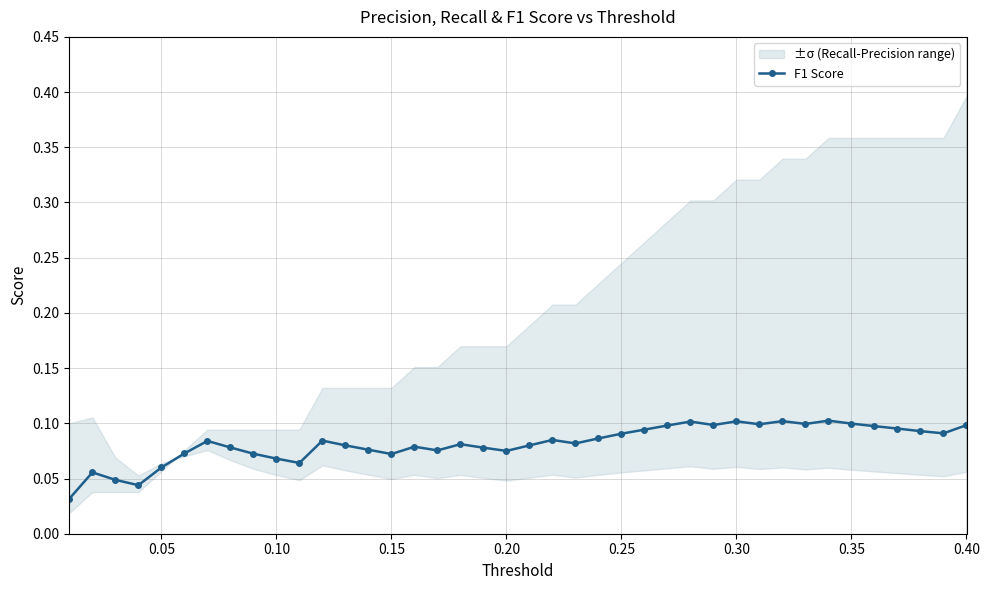

What is the difference between the second highest and minimum values in the F1 Score series?

0.1